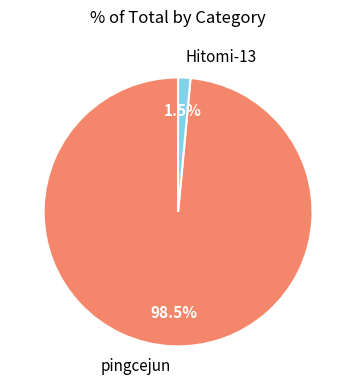

To the nearest percent, what is the difference between the Hitomi-13 and pingcejun slice percentages?

97%